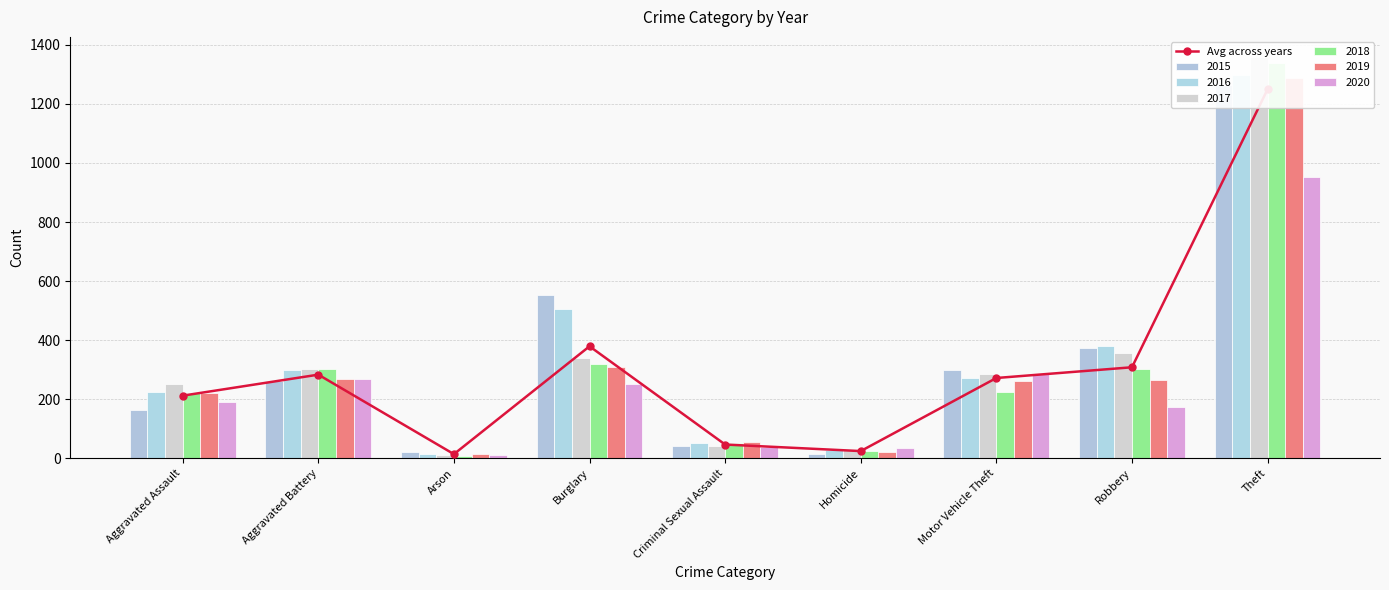

What is the change in value from Aggravated Assault to Arson?

-198.0